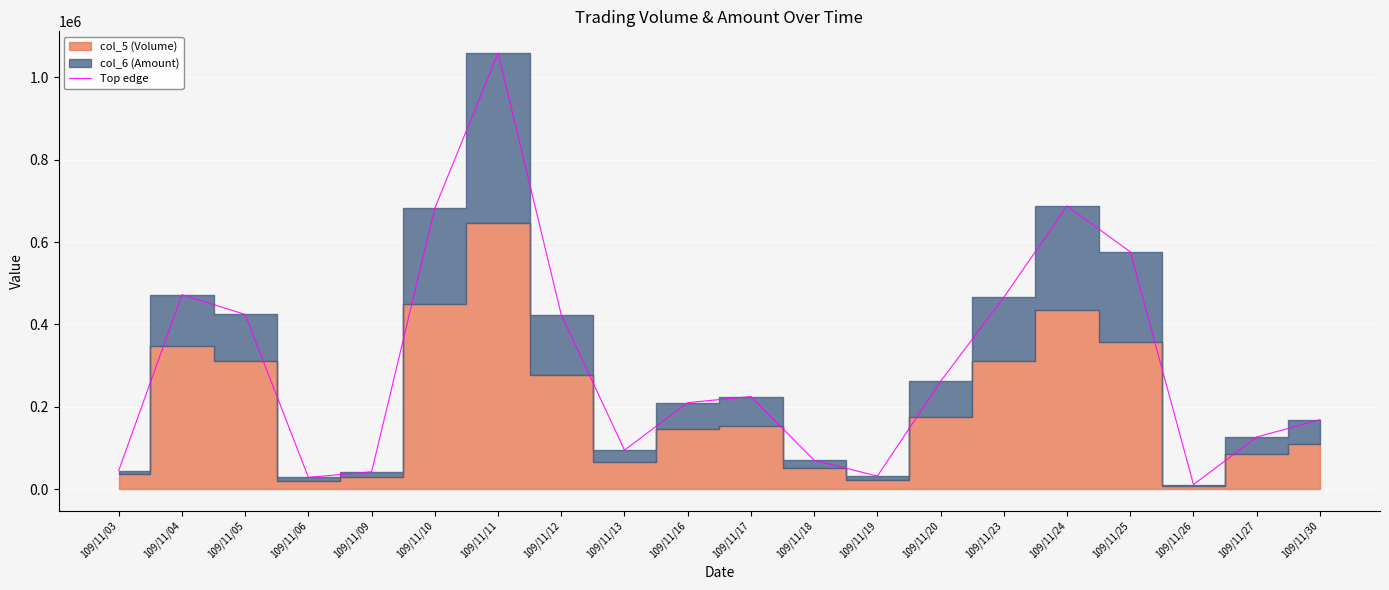

At which label does the data first exceed 224760?

109/11/04